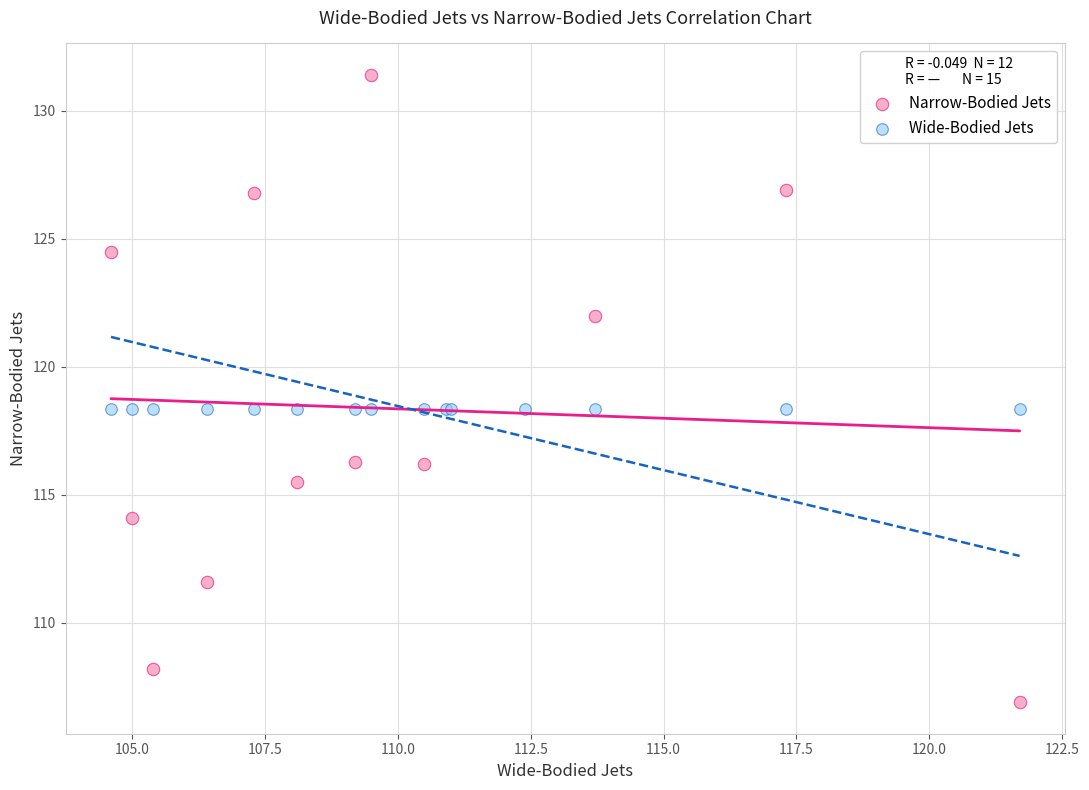

Which series contains the lowest Y value?

Narrow-Bodied Jets